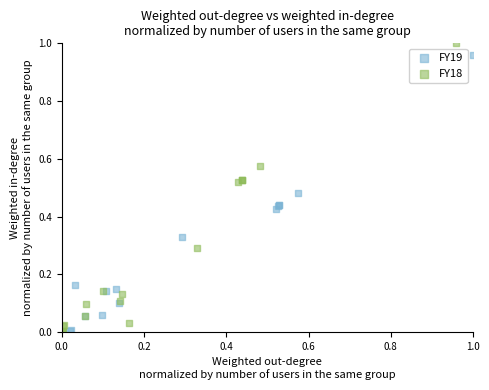

Which series reaches the maximum Y coordinate?

FY18